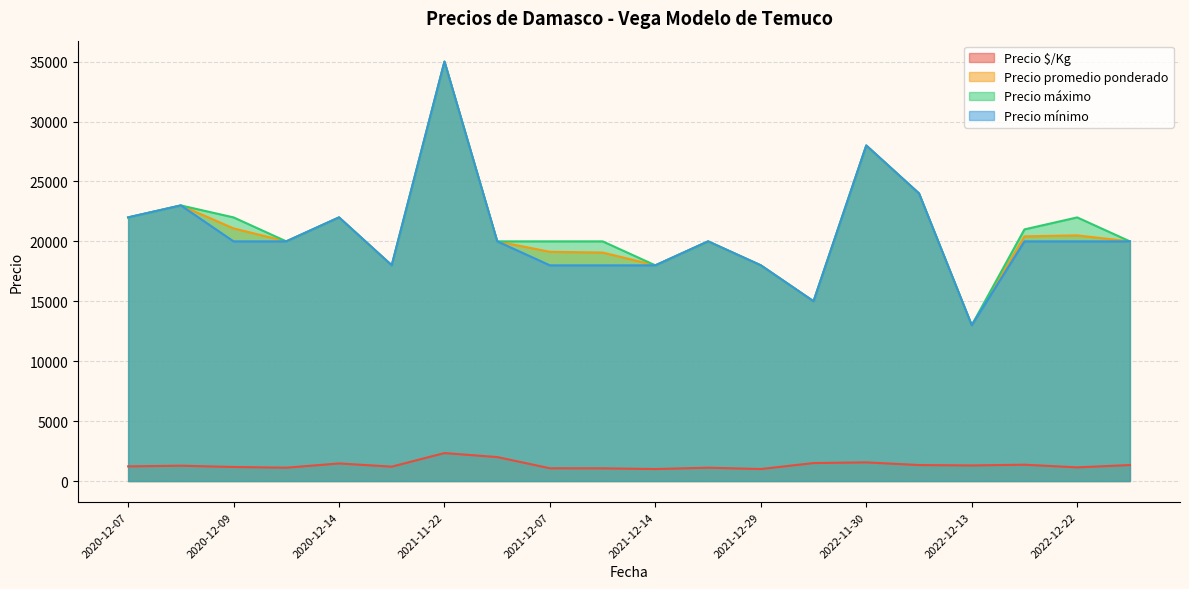

True or false: Precio mínimo and Precio máximo cross at least once.

False